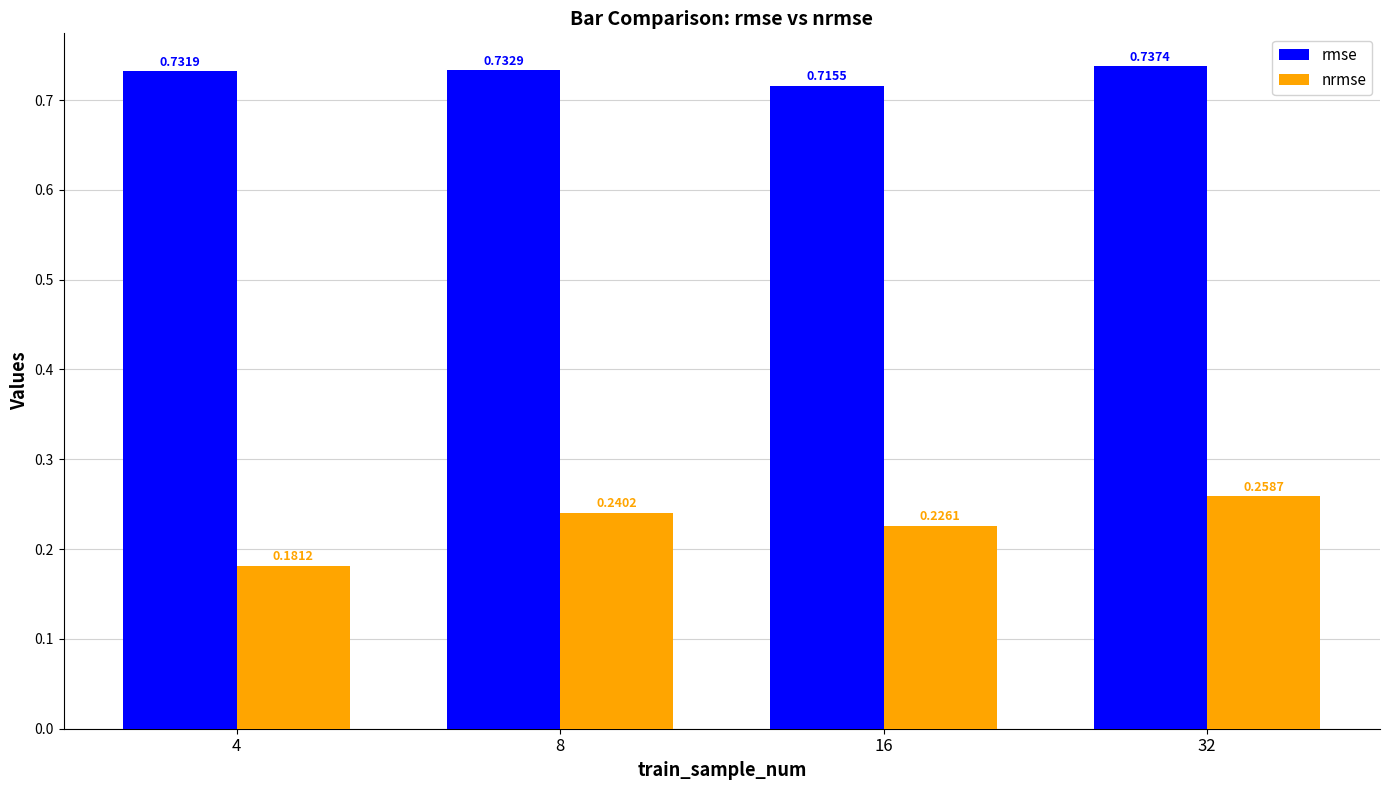

Is it true that rmse equals 1.0 at 32?

False